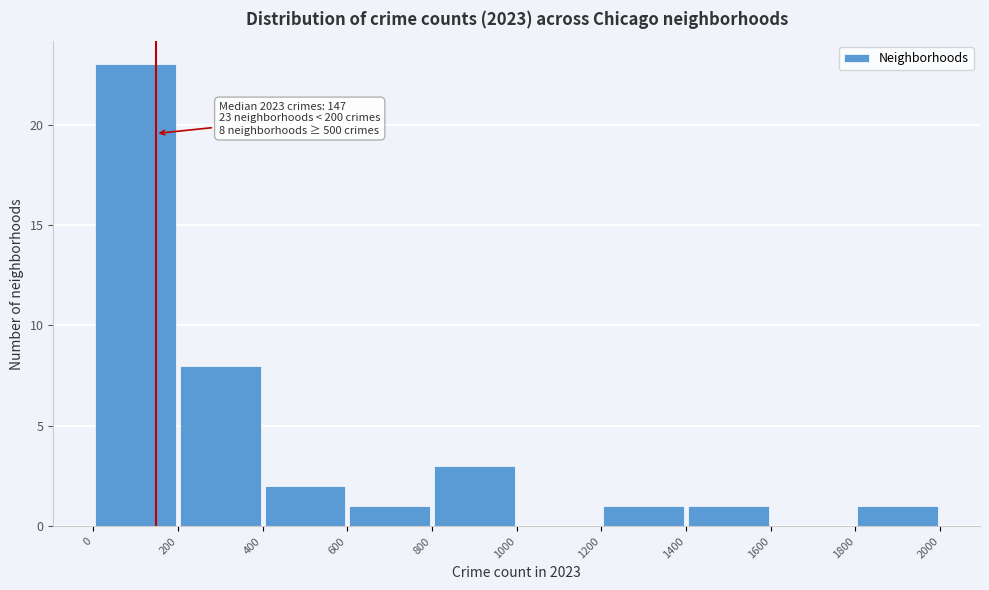

Over which range of the x-axis is the bar tallest?

0 to 200